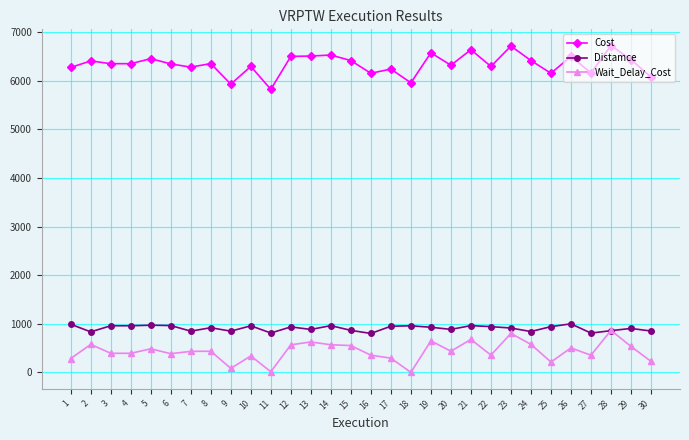

What is the average value of the Distamce series?

908.5